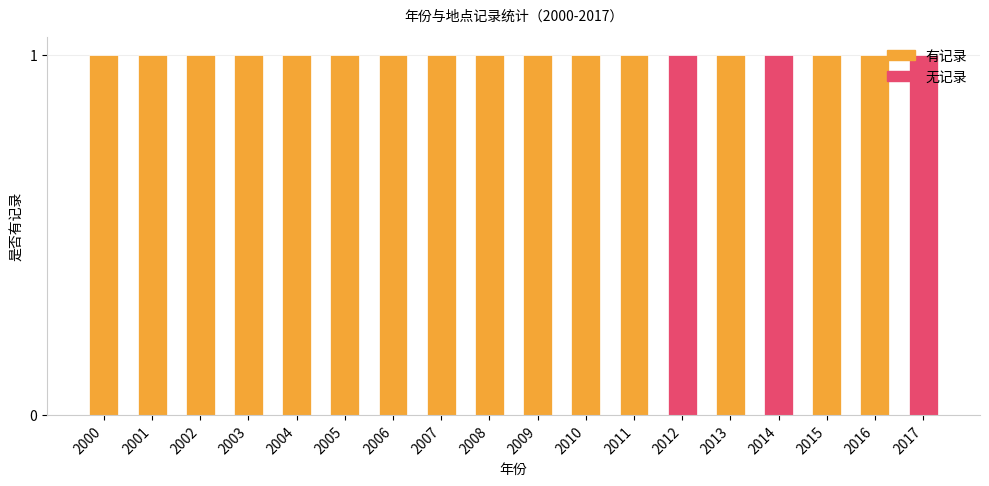

Between 2010 and 2016, which series saw the biggest shift?

有记录